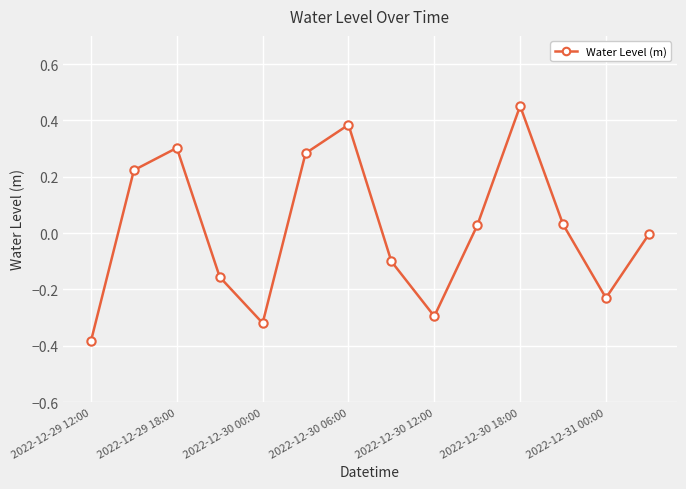

How many interior local peaks (higher than both neighbors) does the data have?

3